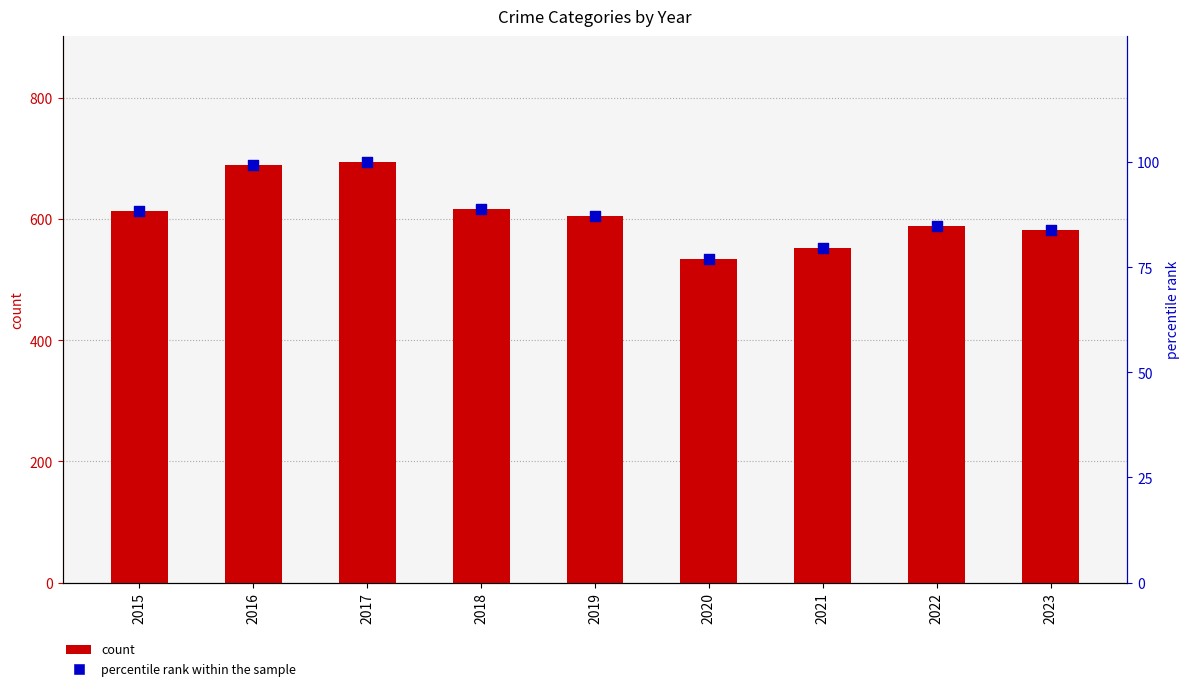

Which series has the largest total across all categories?

count